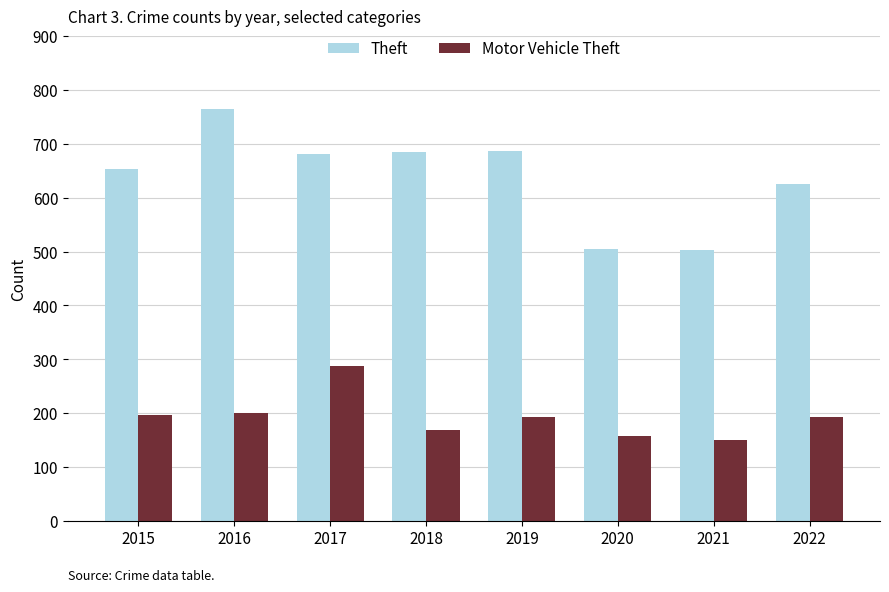

Is the value of Theft at 2018 greater than the value of Motor Vehicle Theft at 2018?

Yes